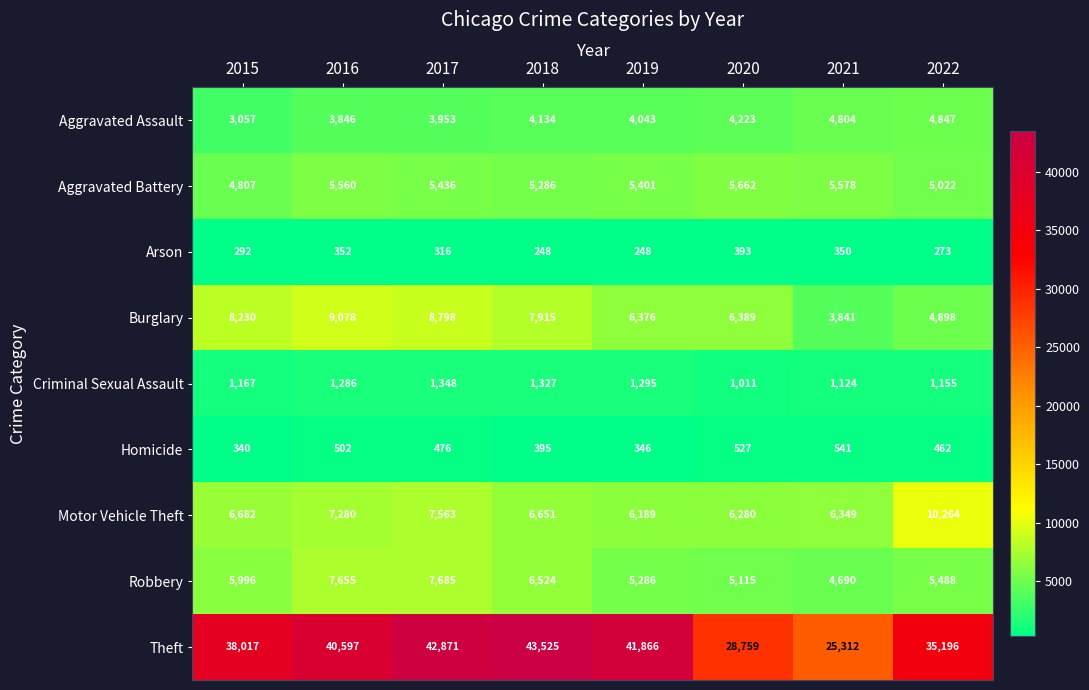

At which label does Burglary first exceed 7915?

2015